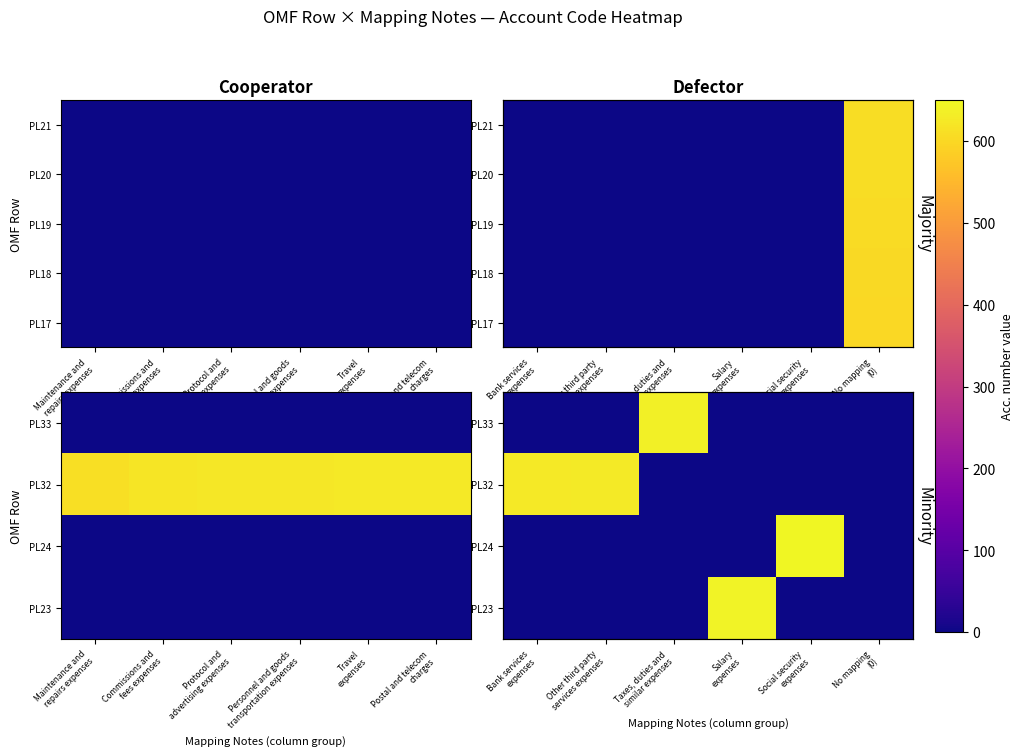

The PL21 series shows 299 at Social security expenses. True or false?

False